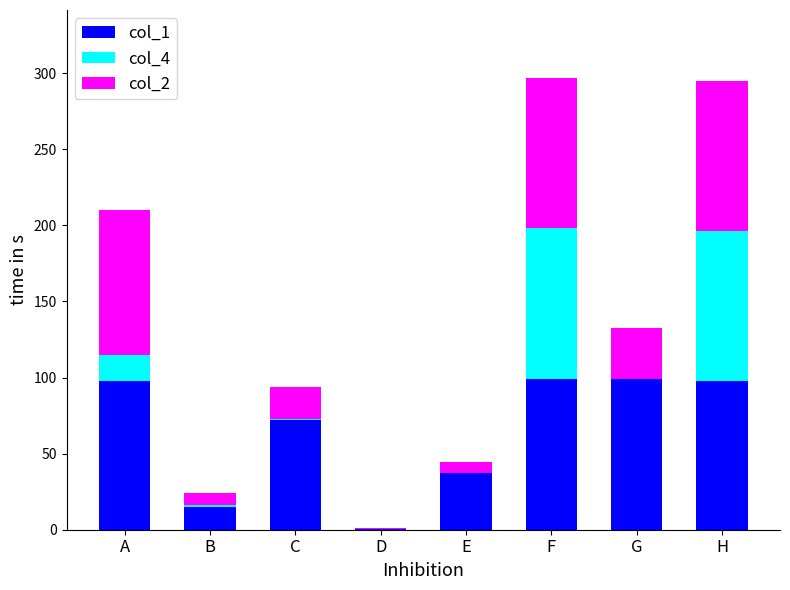

Is it true that col_1 equals 98.0 at H?

True